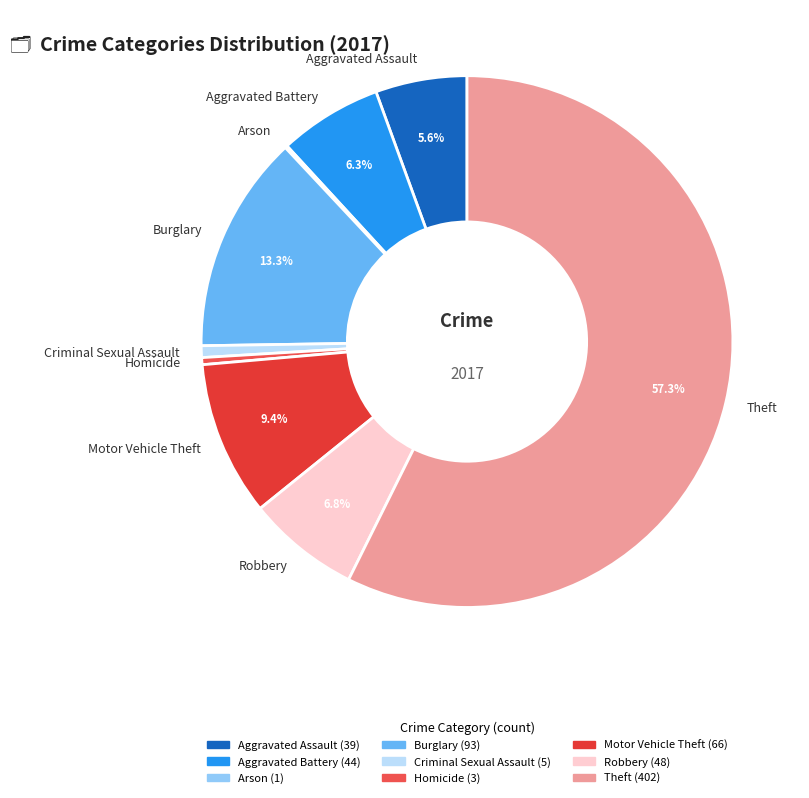

The Theft slice represents 57% of the pie. True or false?

True